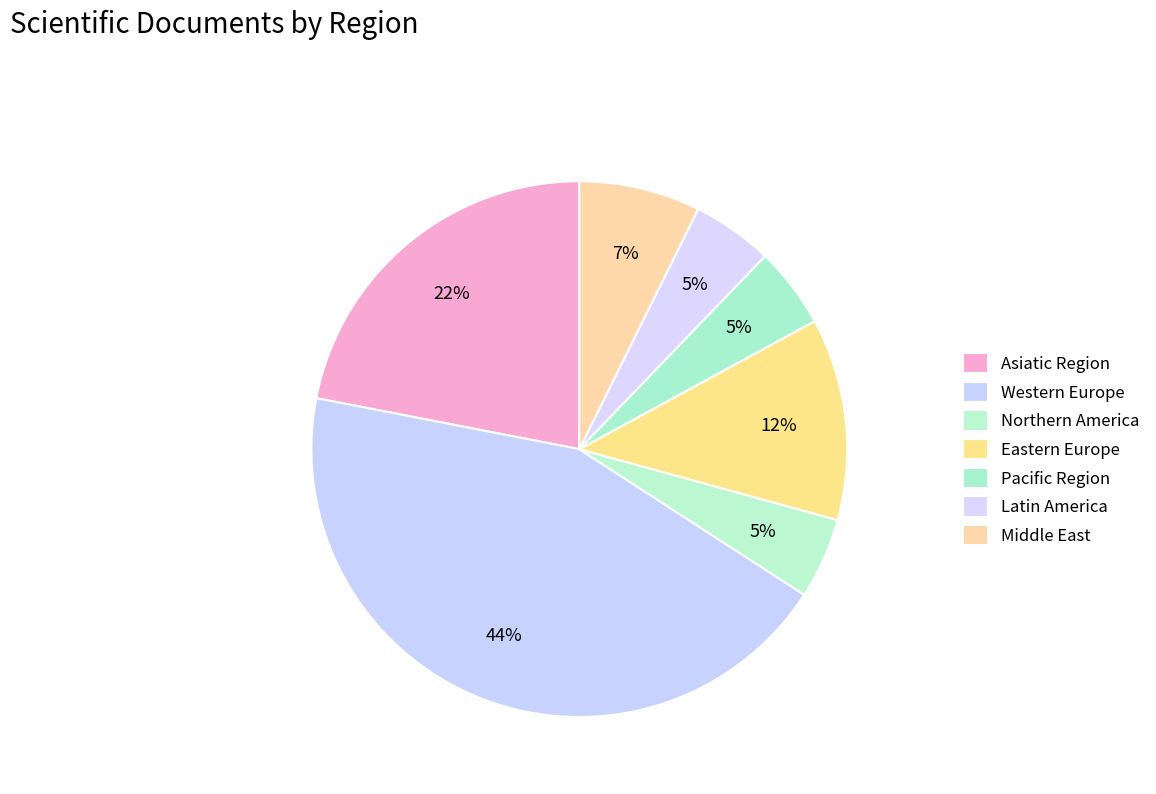

What portion of the pie excludes Eastern Europe?

87.8%